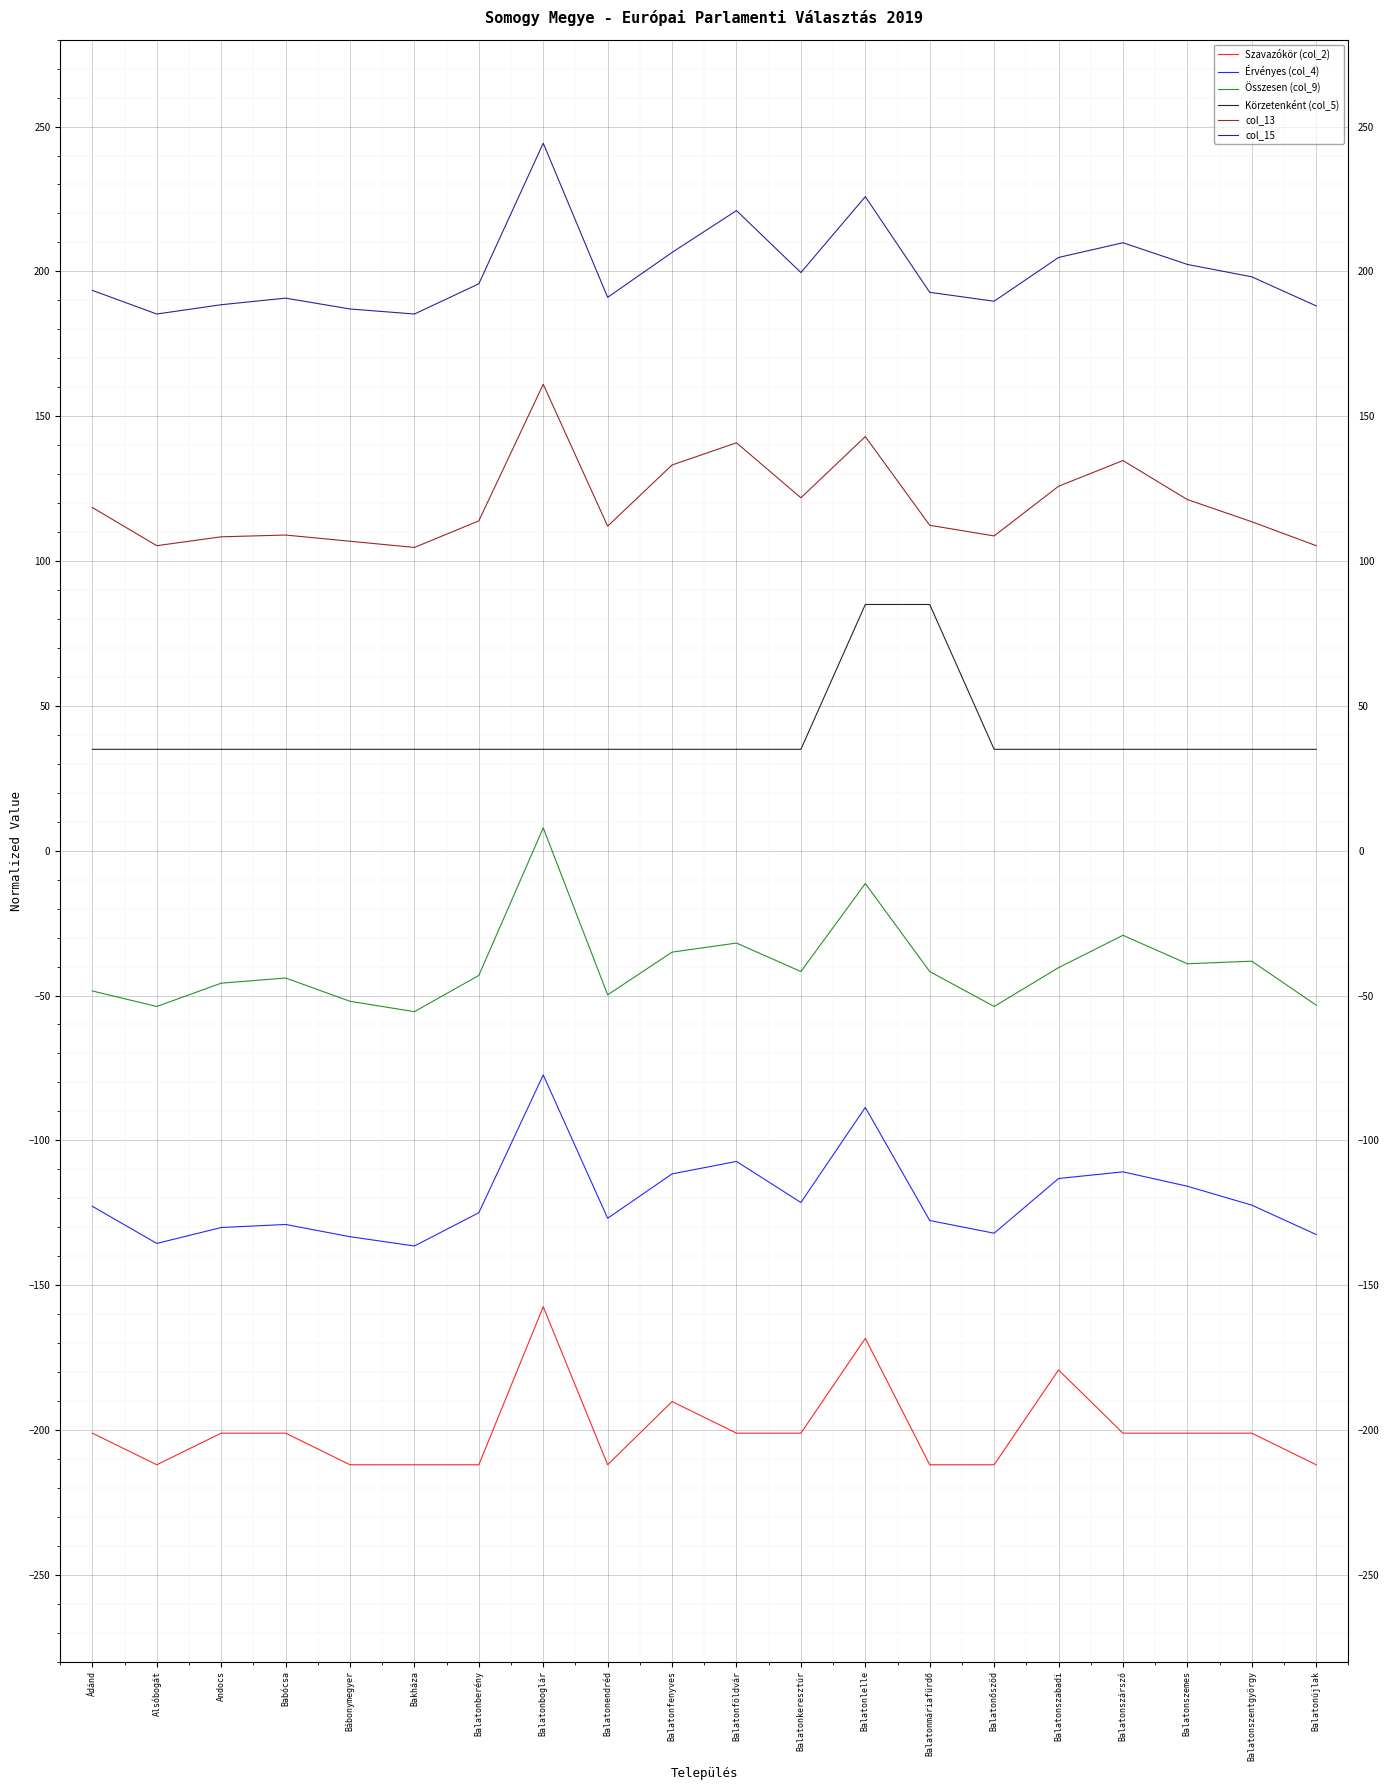

Is the value of Érvényes (col_4) at Balatonendréd greater than the value of Szavazókör (col_2) at Alsóbogát?

Yes